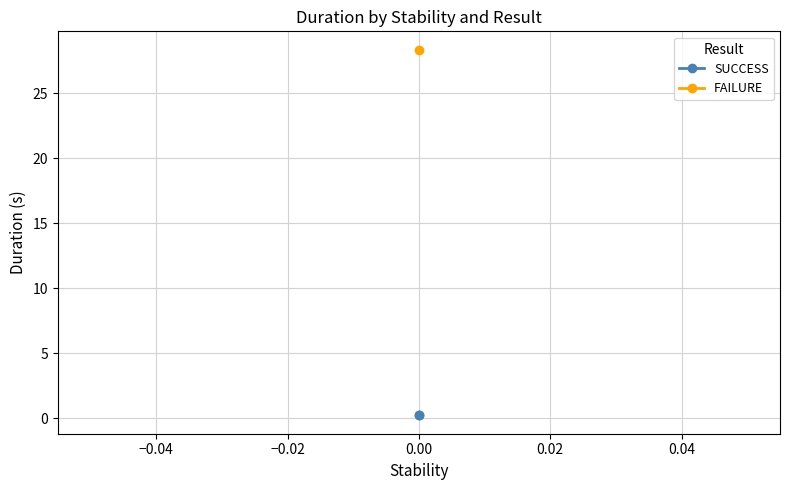

True or false: the data shows 0.4 at 0.00.

False